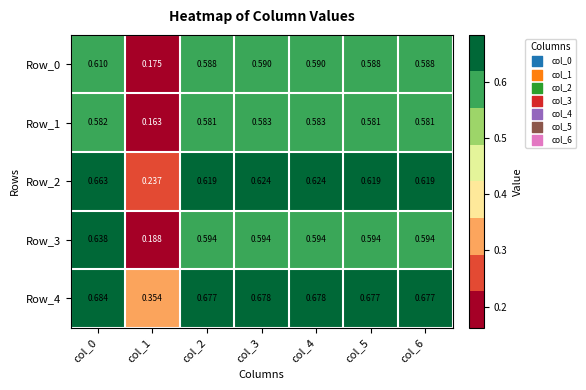

At which category is the sum across all series the highest?

col_0